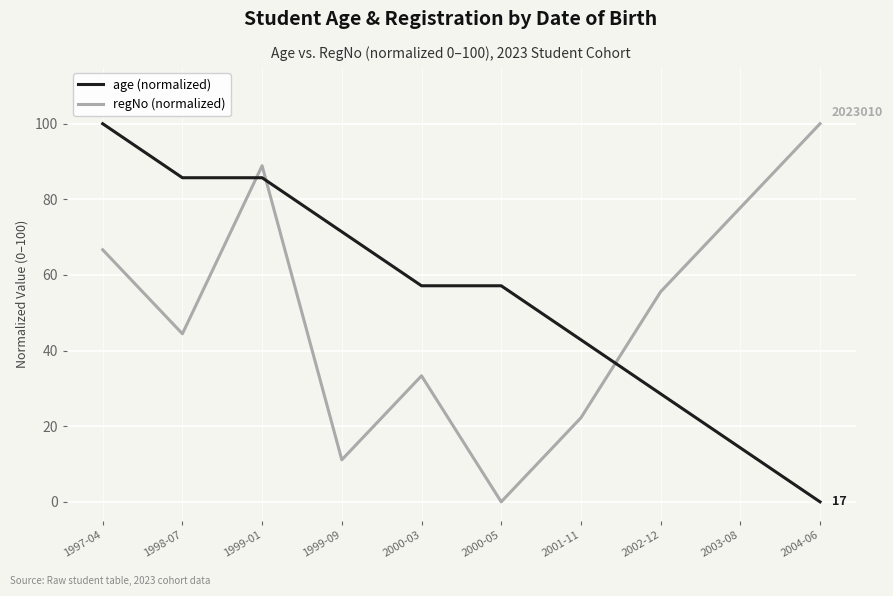

Reading left to right, what are all the values shown in this chart?

age (normalized): 100.0	85.7	85.7	71.4	57.1	57.1	42.9	28.6	14.3	0.0
regNo (normalized): 66.7	44.4	88.9	11.1	33.3	0.0	22.2	55.6	77.8	100.0